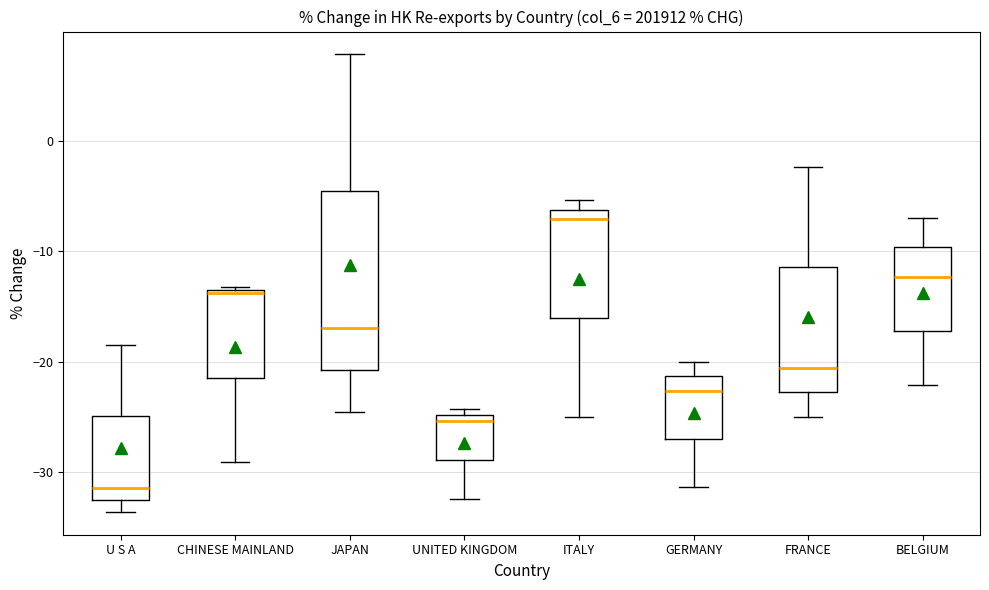

Reading left to right, read every box against the y-axis: the position of its median line, the range the box covers, and the ends of its whiskers. The values are not printed on the chart, so give them approximately, as read against the axis.

U S A: median -31, box -32 to -25, whiskers -34 to -18
CHINESE MAINLAND: median -14, box -21 to -13, whiskers -29 to -13 (just above the box's upper edge)
JAPAN: median -17, box -21 to -5, whiskers -25 to 8
UNITED KINGDOM: median -25 (just below the box's upper edge), box -29 to -25, whiskers -32 to -24
ITALY: median -7, box -16 to -6, whiskers -25 to -5
GERMANY: median -23, box -27 to -21, whiskers -31 to -20
FRANCE: median -21, box -23 to -11, whiskers -25 to -2
BELGIUM: median -12, box -17 to -10, whiskers -22 to -7